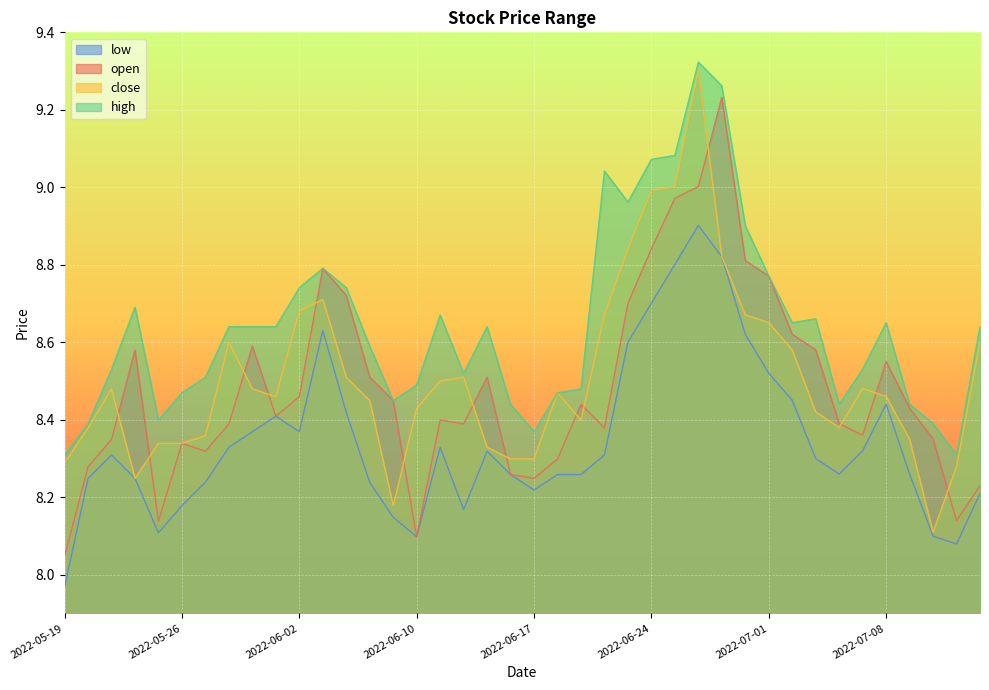

Reading right to left, transcribe all the data shown in this chart.

open: 8.2	8.1	8.3	8.4	8.6	8.4	8.4	8.6	8.6	8.8	8.8	9.2	9.0	9.0	8.8	8.7	8.4	8.4	8.3	8.2	8.3	8.5	8.4	8.4	8.1	8.4	8.5	8.7	8.8	8.5	8.4	8.6	8.4	8.3	8.3	8.1	8.6	8.3	8.3	8.0
close: 8.6	8.3	8.1	8.3	8.5	8.5	8.4	8.4	8.6	8.7	8.7	8.8	9.3	9.0	9.0	8.8	8.7	8.4	8.5	8.3	8.3	8.3	8.5	8.5	8.4	8.2	8.4	8.5	8.7	8.7	8.5	8.5	8.6	8.4	8.3	8.3	8.2	8.5	8.4	8.3
high: 8.6	8.3	8.4	8.4	8.7	8.5	8.4	8.7	8.7	8.8	8.9	9.3	9.3	9.1	9.1	9.0	9.0	8.5	8.5	8.4	8.4	8.6	8.5	8.7	8.5	8.4	8.6	8.7	8.8	8.7	8.6	8.6	8.6	8.5	8.5	8.4	8.7	8.5	8.4	8.3
low: 8.2	8.1	8.1	8.3	8.4	8.3	8.3	8.3	8.4	8.5	8.6	8.8	8.9	8.8	8.7	8.6	8.3	8.3	8.3	8.2	8.3	8.3	8.2	8.3	8.1	8.1	8.2	8.4	8.6	8.4	8.4	8.4	8.3	8.2	8.2	8.1	8.2	8.3	8.2	8.0